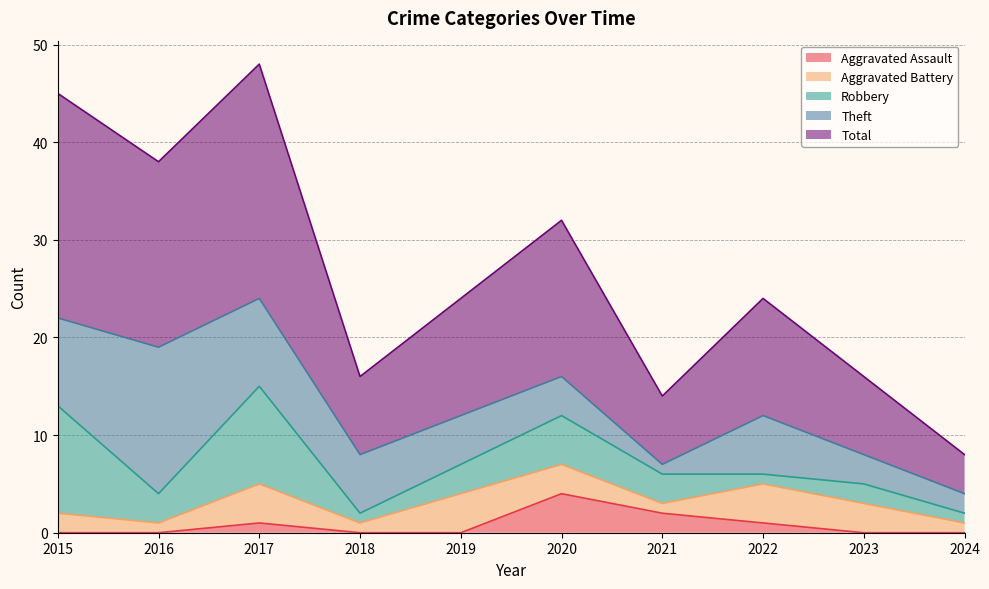

True or false: Robbery has more than 0 interior local peaks.

True